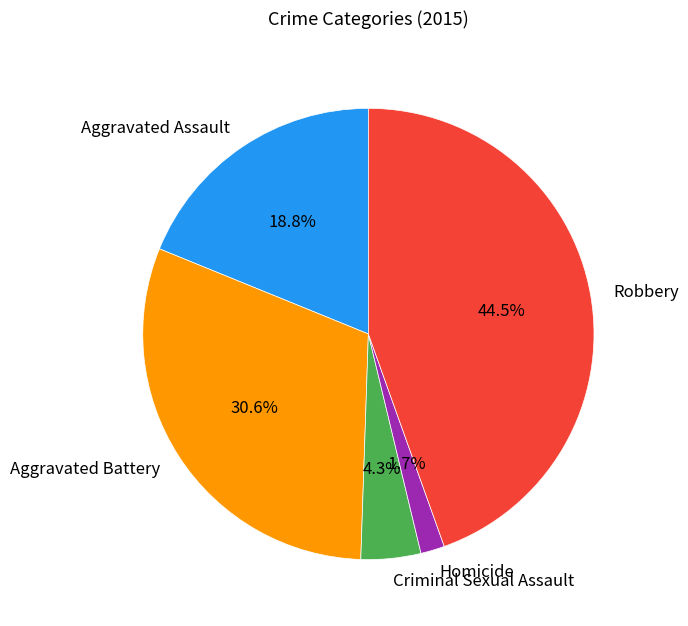

To the nearest percent, what is the difference between the Robbery and Aggravated Assault slice percentages?

26%